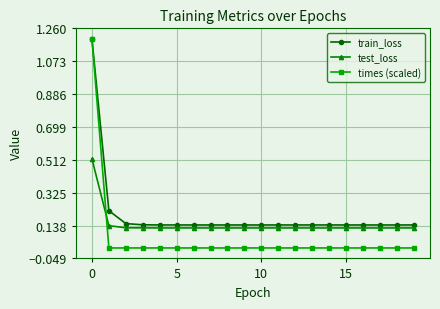

What is the maximum value shown in the chart?

1.2